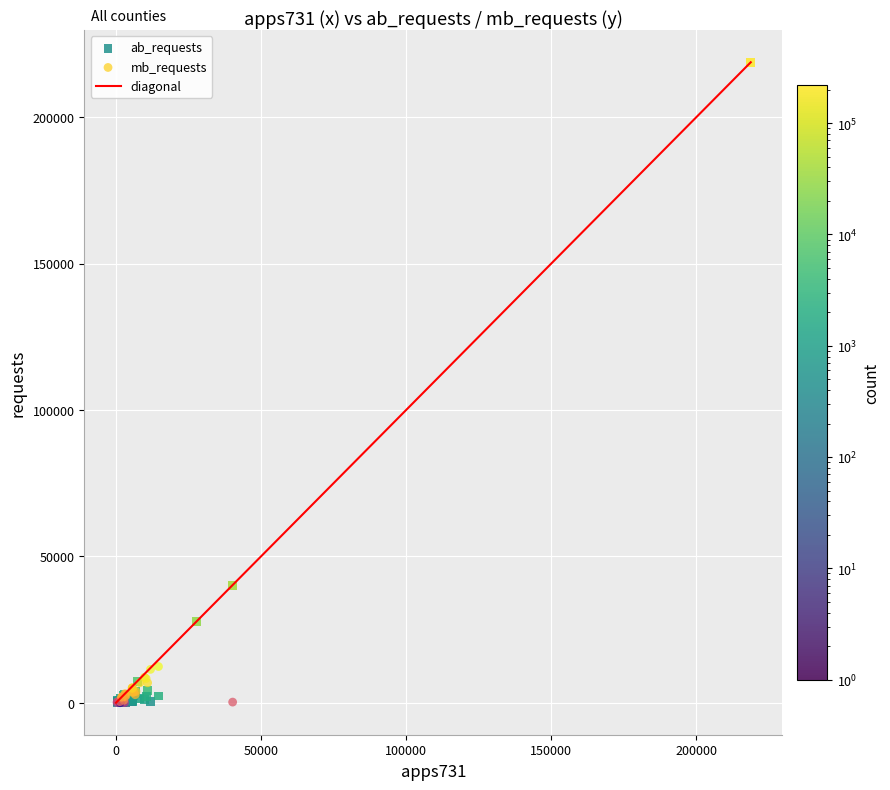

In the ab_requests series, what Y value is closest to 109419?

39994